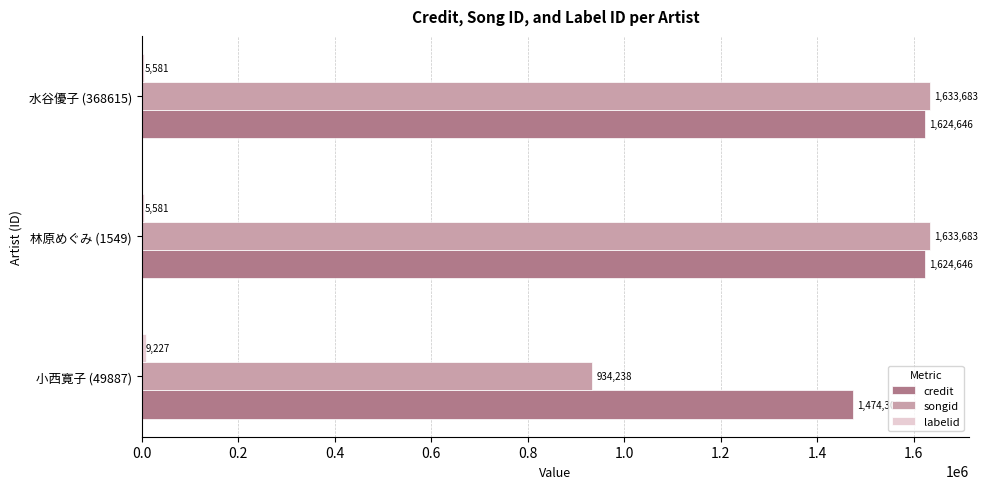

At how many categories does at least one series exceed 623620?

3